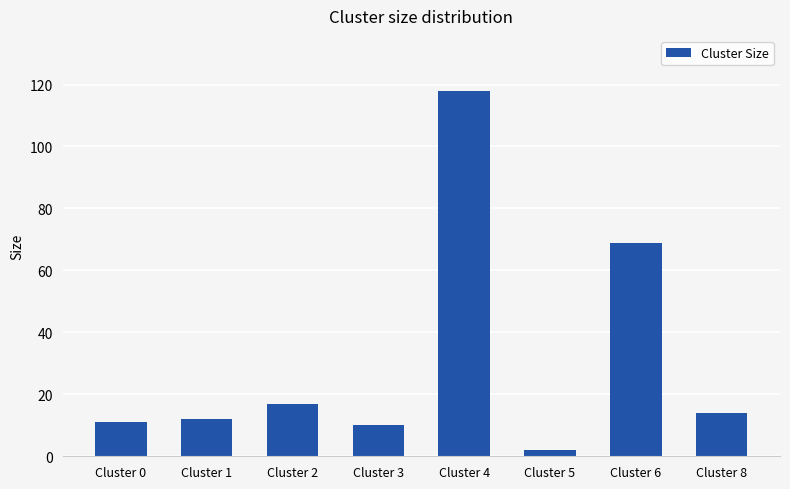

How many bars are there in total?

8